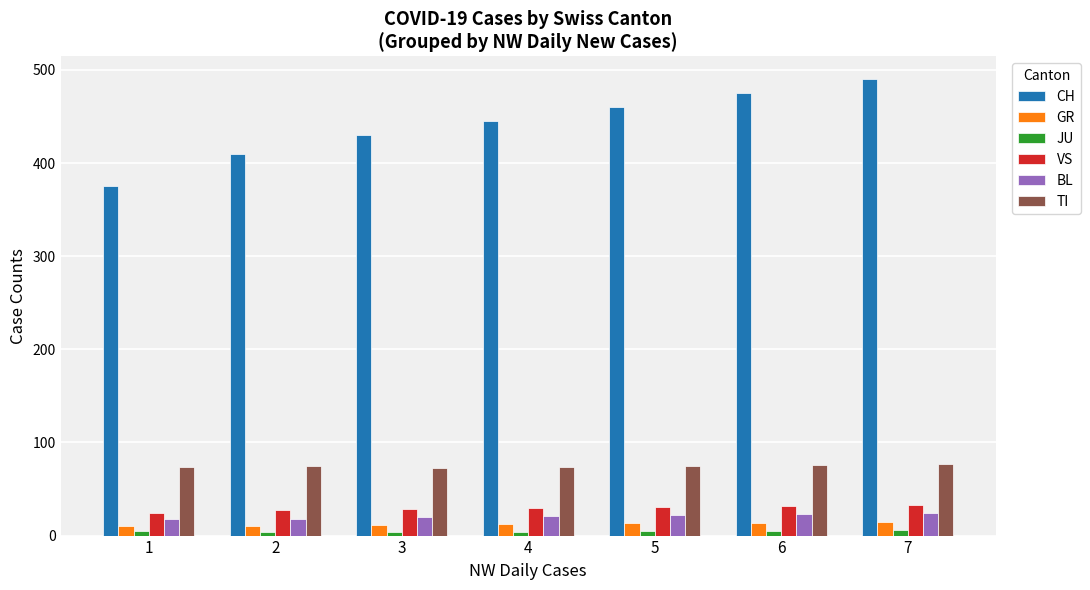

What is the average value of the JU series?

4.6